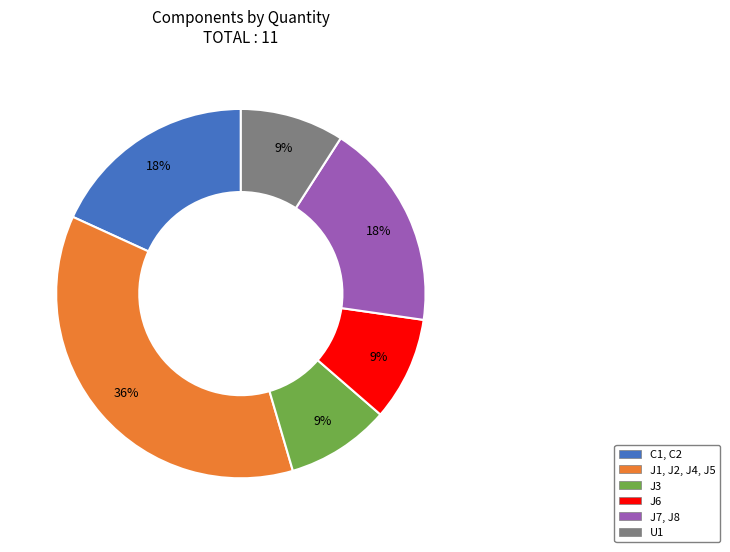

To the nearest percent, what is the difference between the C1, C2 and J6 slice percentages?

9%